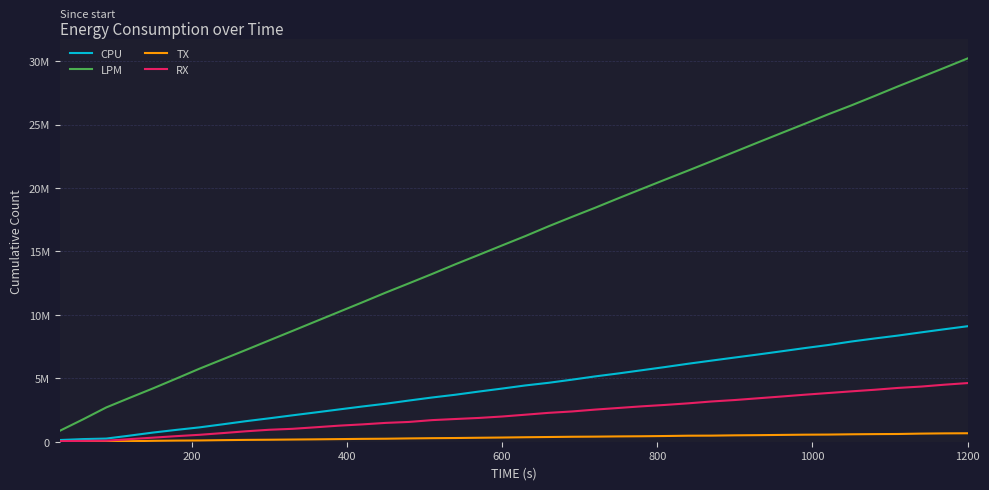

Which series has the largest total across all categories?

LPM